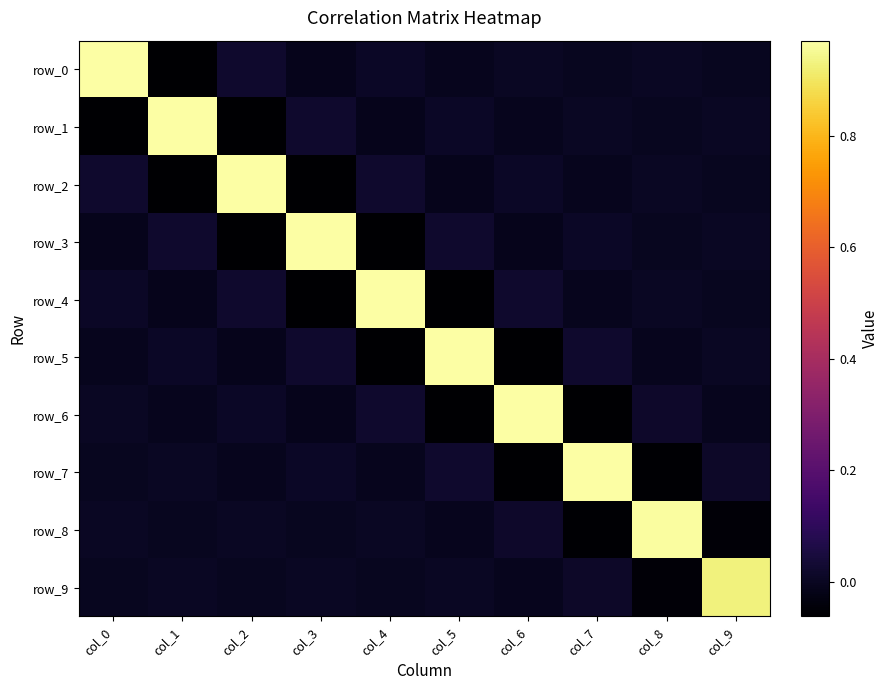

The row_4 series shows 0.0 at col_2. True or false?

True